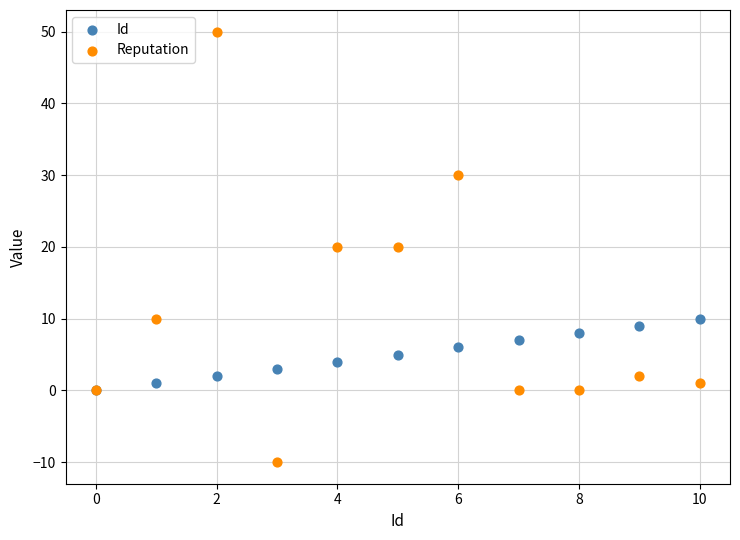

What are all the series names shown in the legend?

Id, Reputation